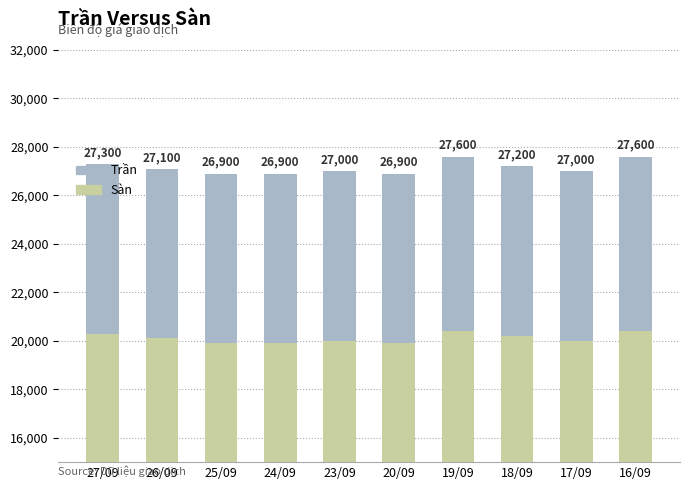

What are all the series names shown in the legend?

Sàn, Trần